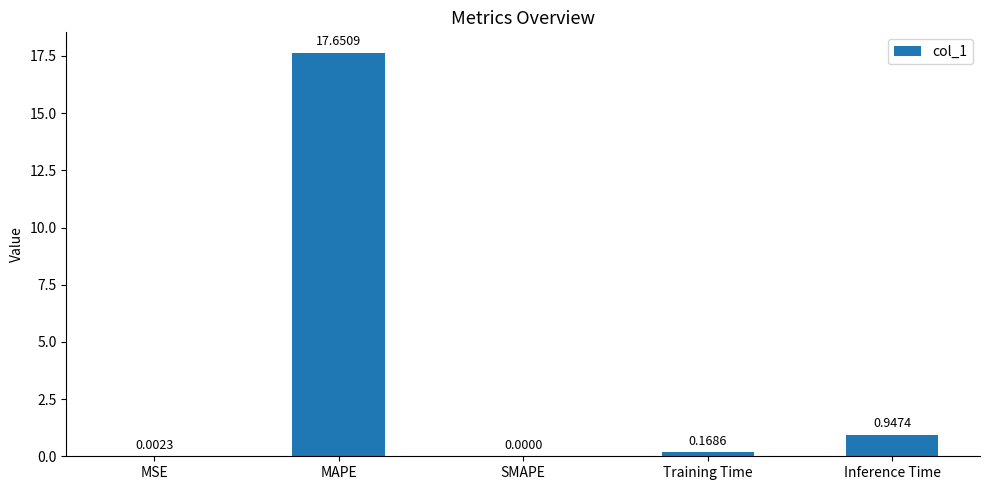

What is the maximum value shown in the chart?

17.7